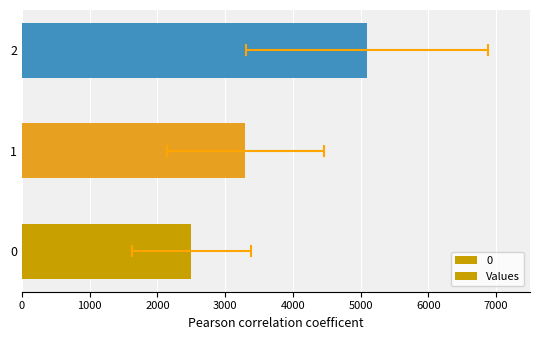

What is the value of the 1st bar from the left?

2500